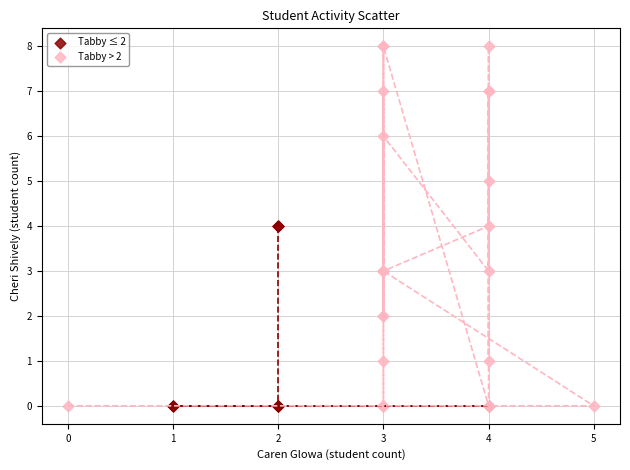

What are all the series names shown in the legend?

Tabby ≤ 2, Tabby > 2